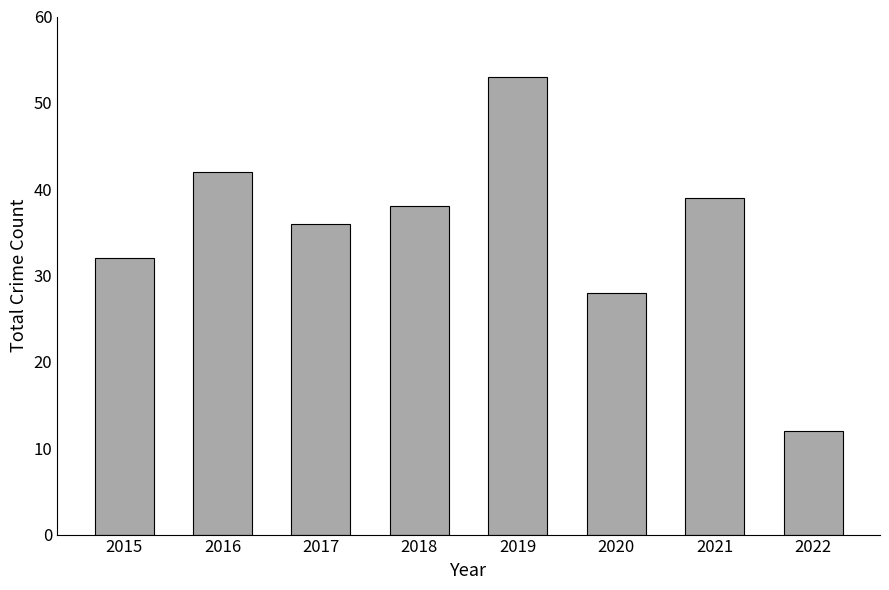

Between 2016 and 2020, which is larger?

2016